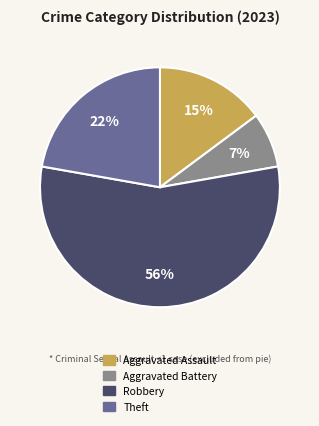

Is there a majority slice in this chart?

Yes